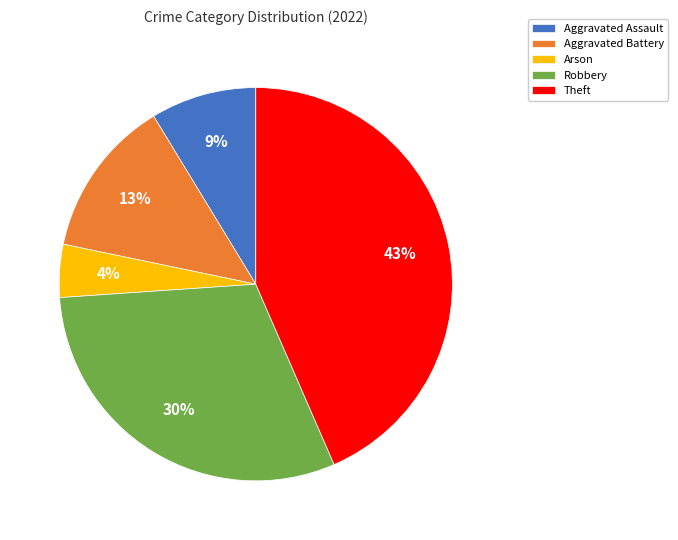

To the nearest percent, what portion does Theft represent?

43%